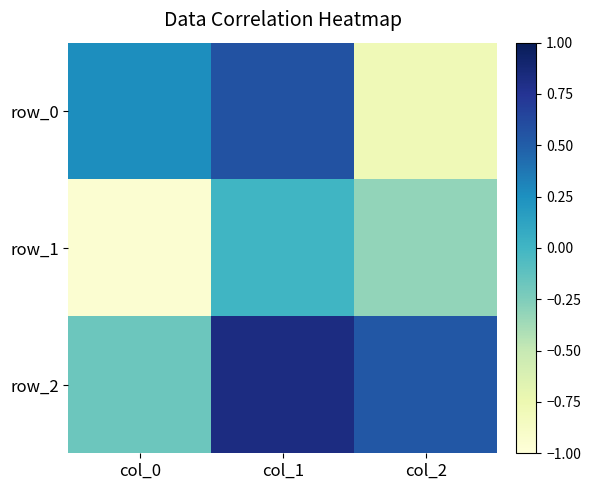

Which series has the largest total across all categories?

row_2